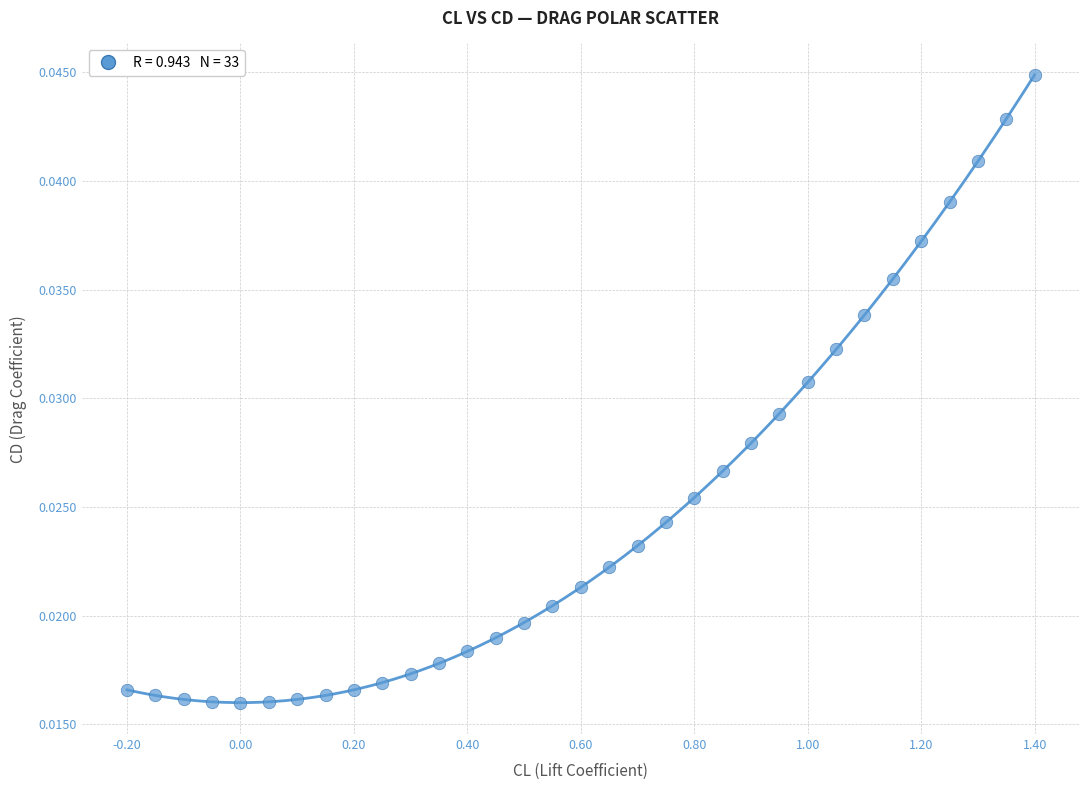

What is the range of X values (max minus min)?

1.6